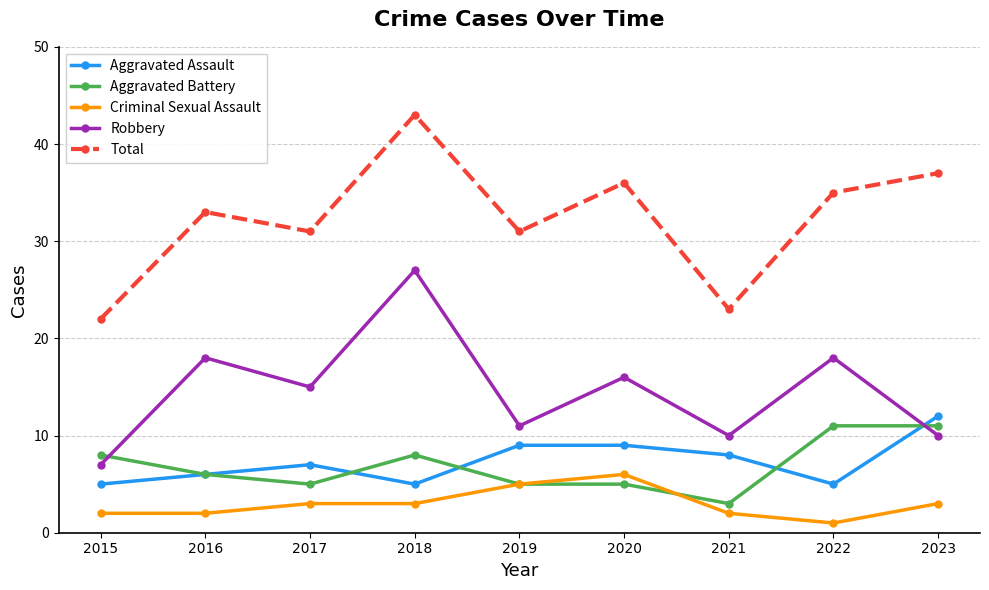

At how many categories does at least one series exceed 6?

9